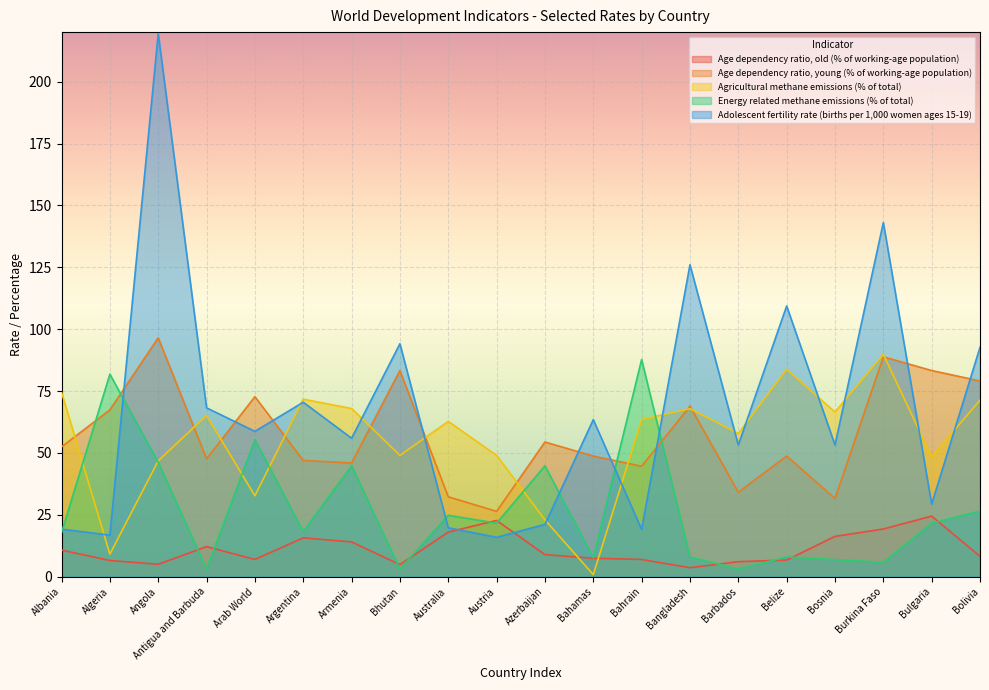

Which series changed the most between Armenia and Bahrain?

Energy related methane emissions (% of total)